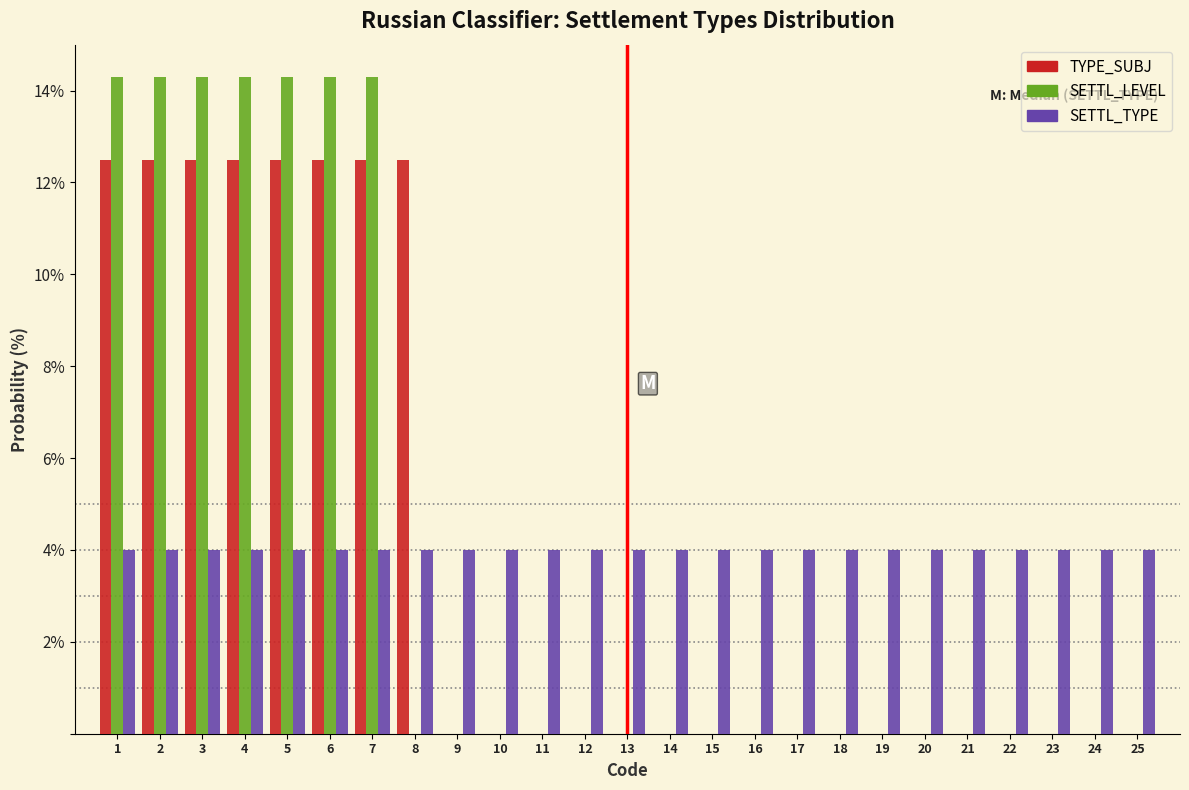

Is it true that TYPE_SUBJ equals 22.3 at 5?

False